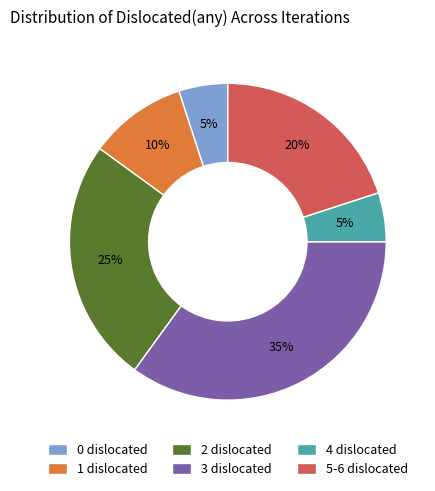

Does any single category account for the majority?

No